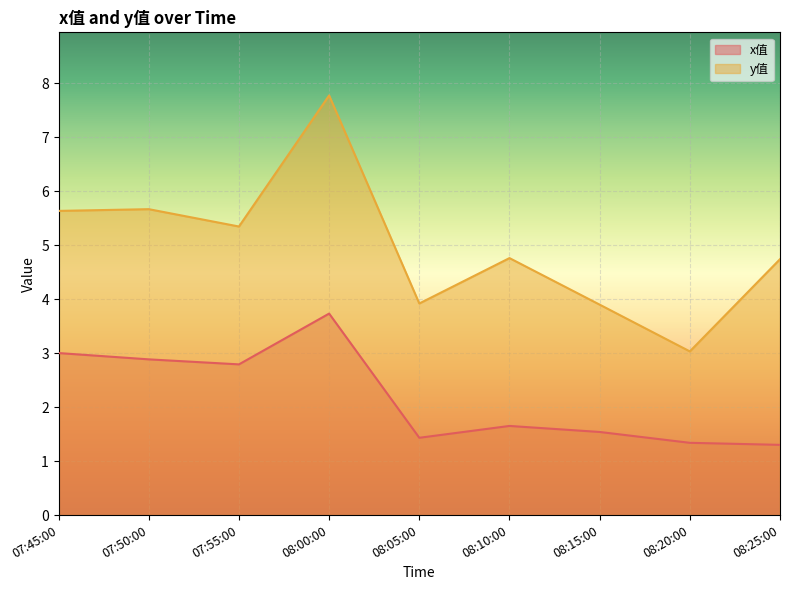

Reading left to right, what are all the values shown in this chart?

x值: 3.0	2.9	2.8	3.7	1.4	1.7	1.5	1.3	1.3
y值: 5.6	5.7	5.3	7.8	3.9	4.8	3.9	3.0	4.7